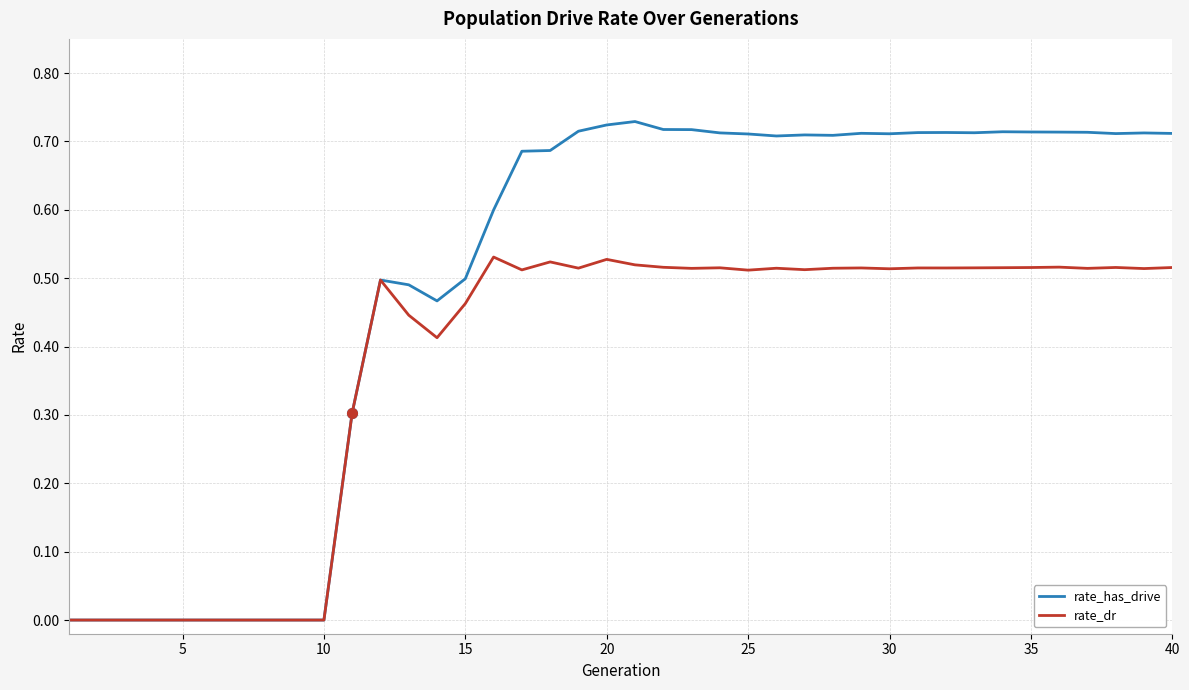

Which series has the largest total across all categories?

rate_has_drive